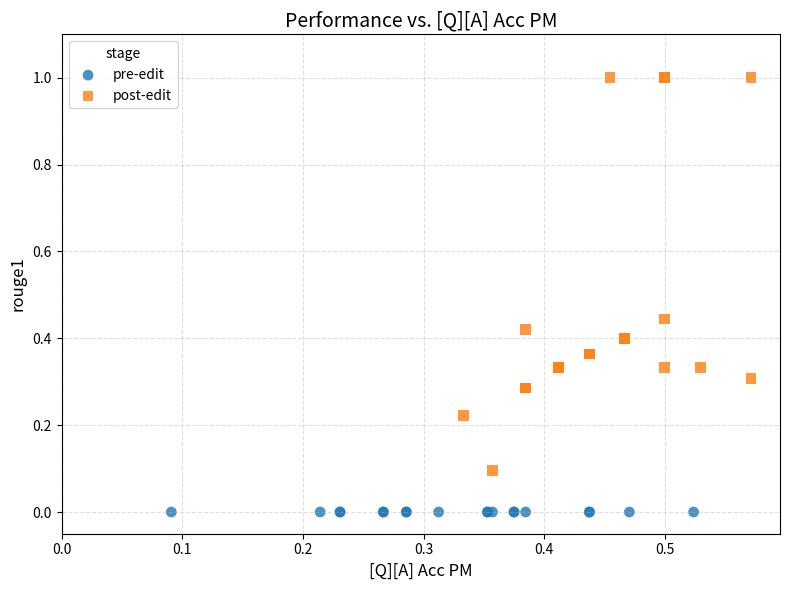

Which series reaches the maximum Y coordinate?

post-edit